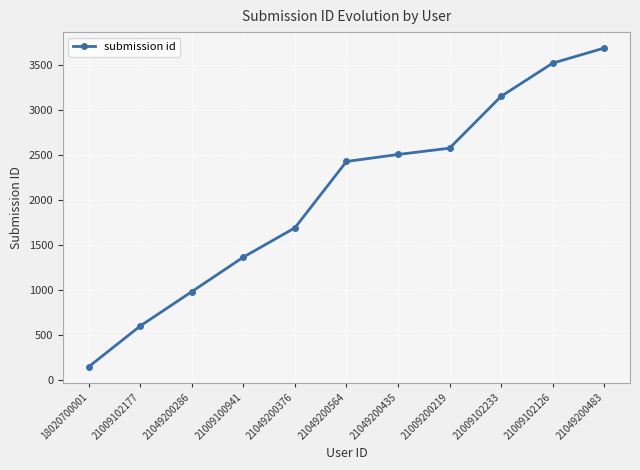

How many categories are shown in the chart?

11